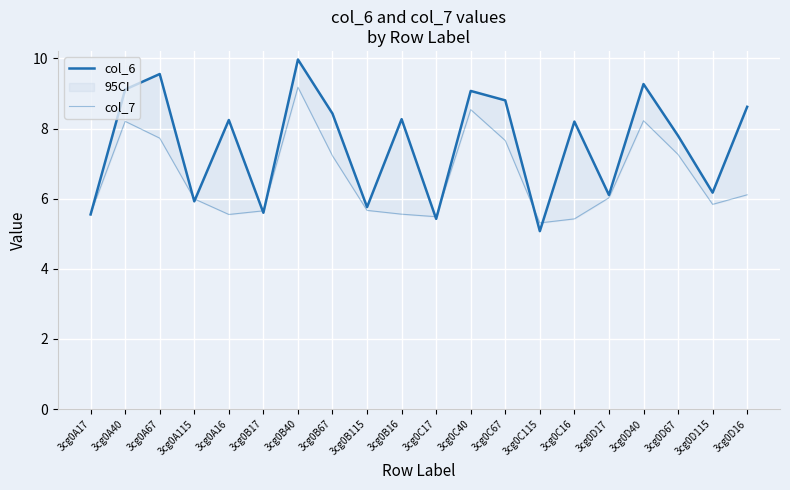

How many lines are shown in the chart?

2